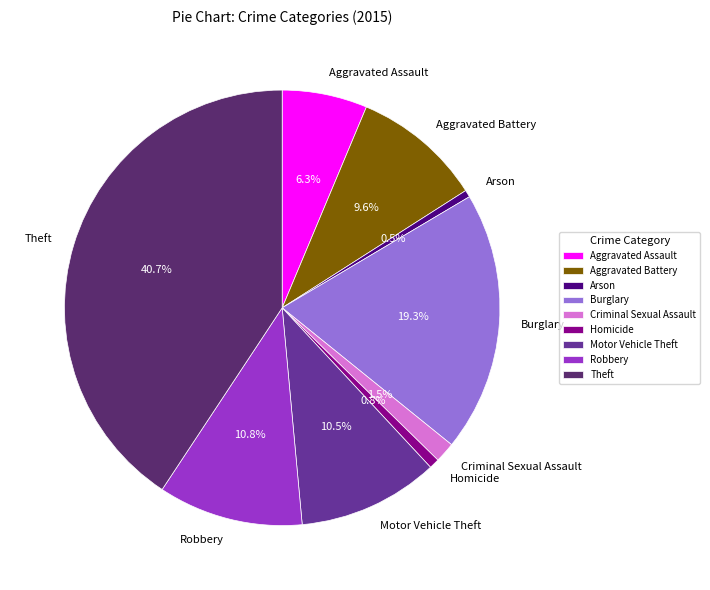

What is the ratio of the value at Burglary to the value at Arson?

36.7